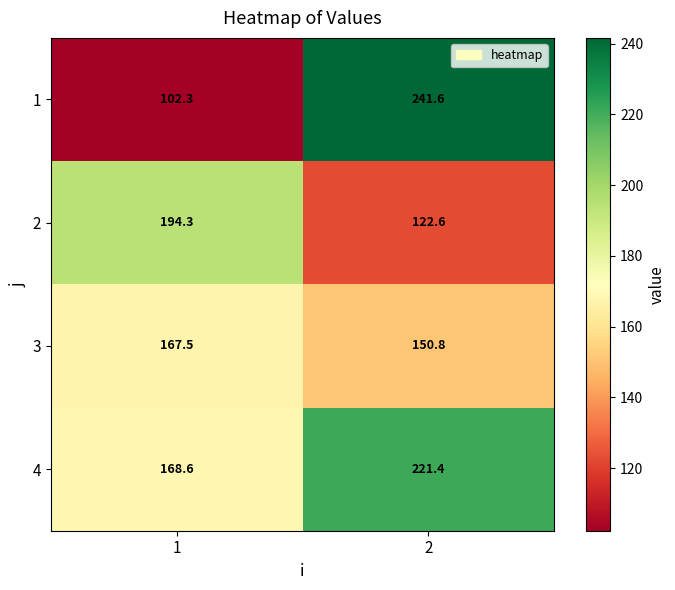

How many distinct data groups are displayed?

4